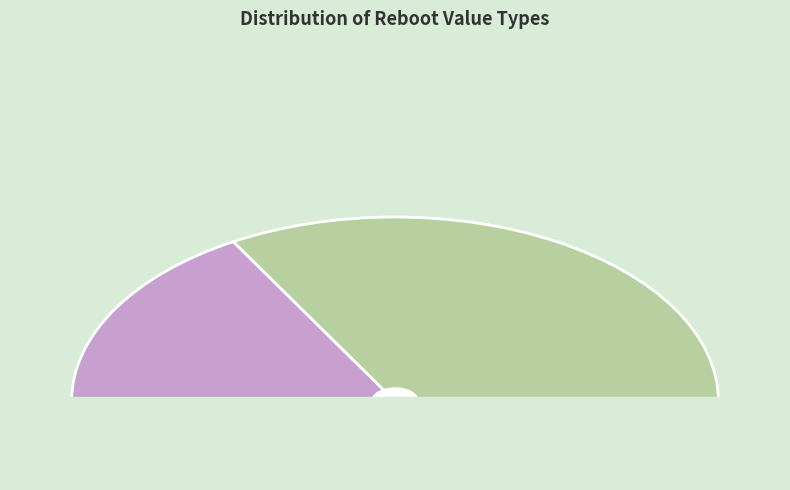

To the nearest percent, what is the average slice percentage?

50%